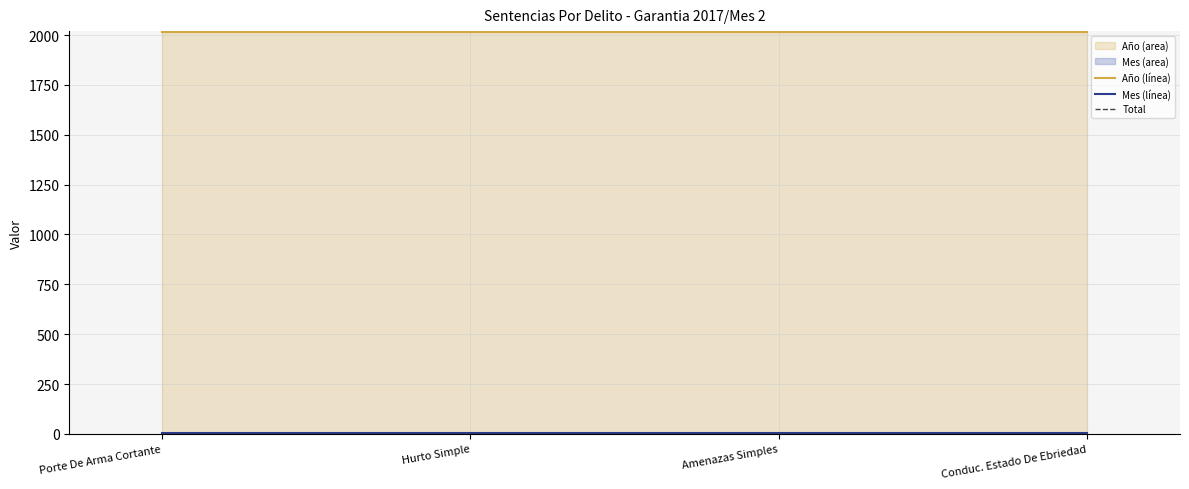

Is it true that Año (línea) equals 483 at Amenazas Simples?

False